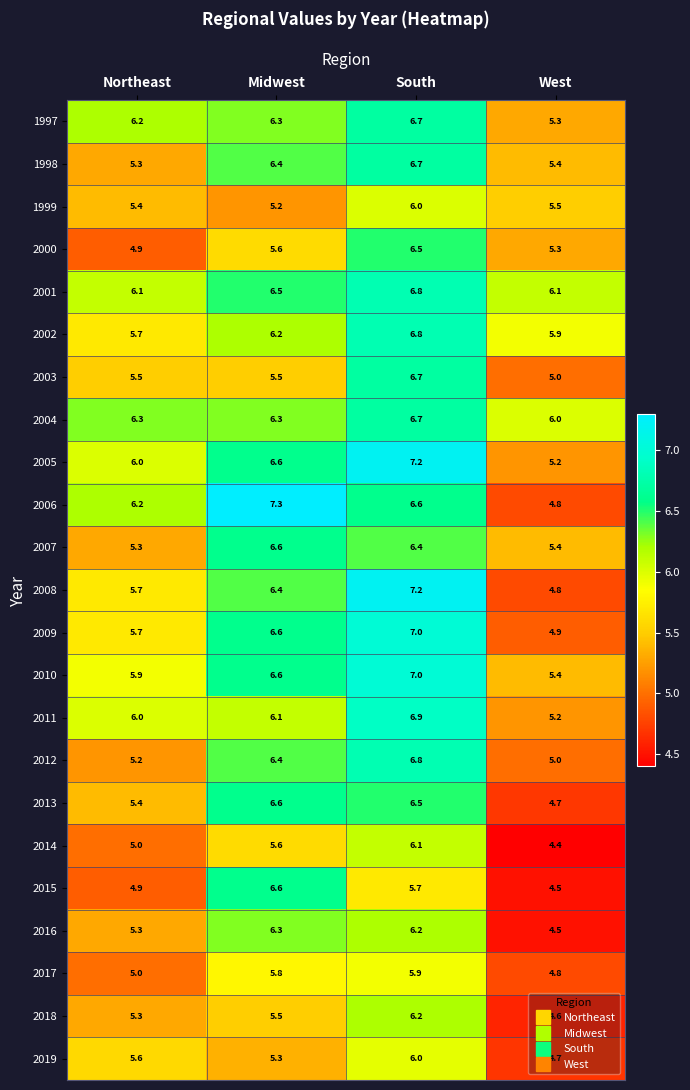

Which series has the widest spread of values?

2006